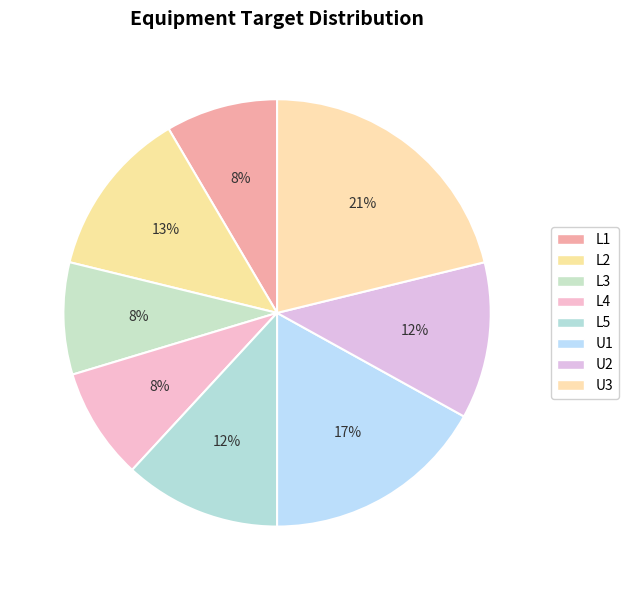

Which category has the biggest portion of the pie?

U3